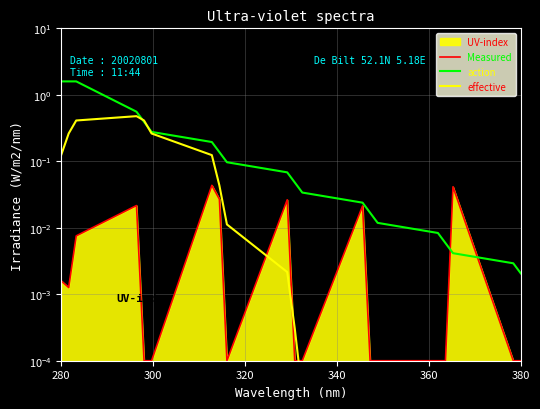

Is the value of Measured at 8 greater than the value of action at 16?

No